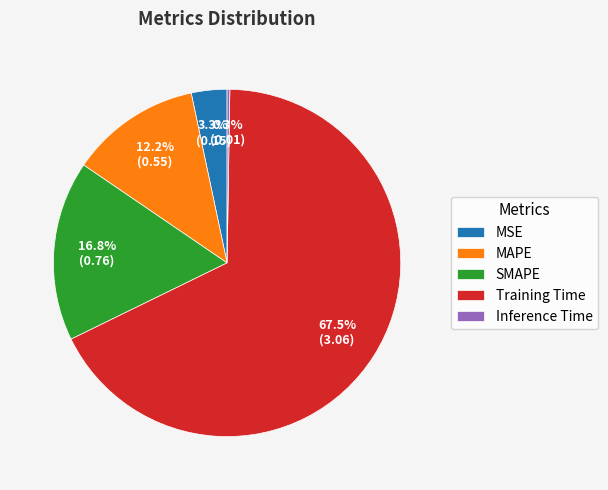

Which slice is the largest?

Training Time